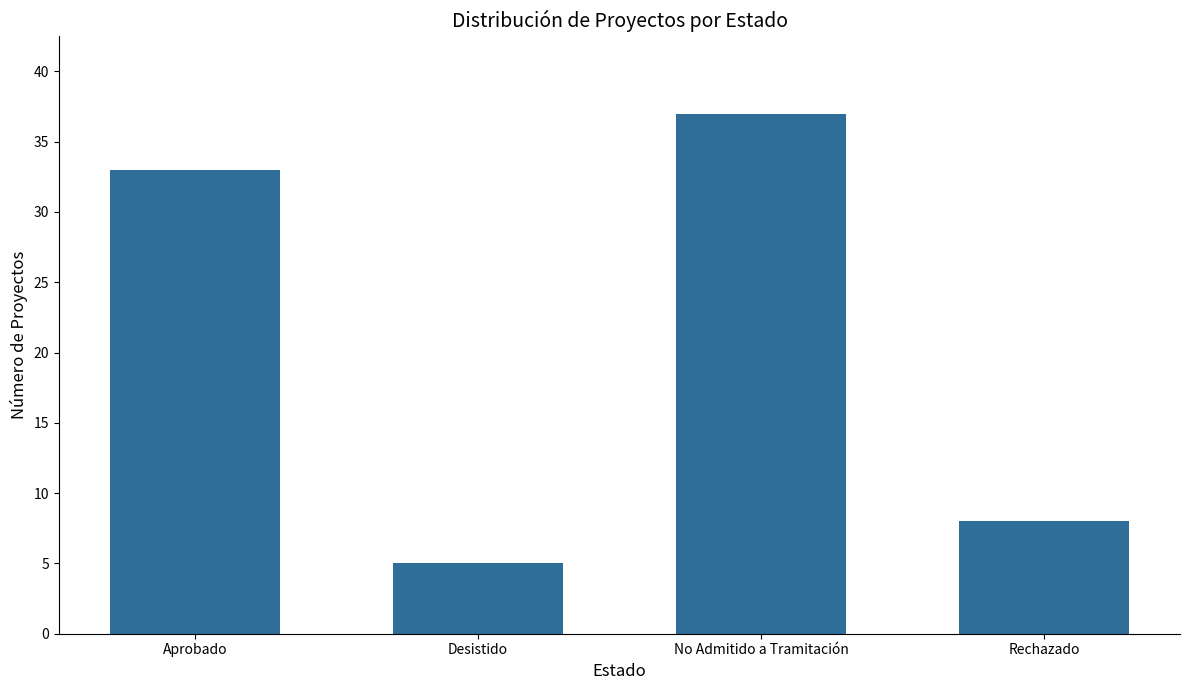

How many categories are shown in the chart?

4